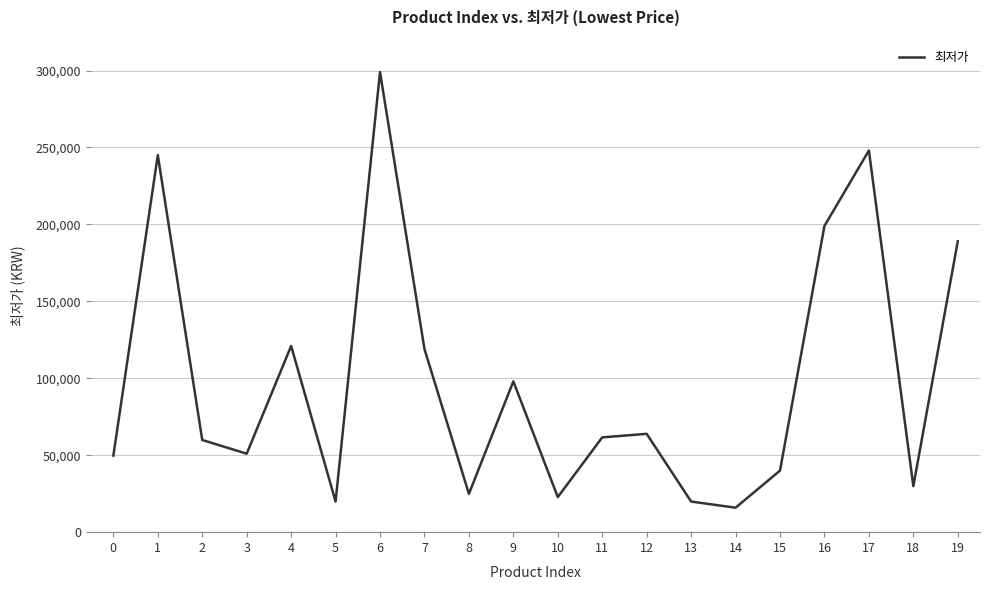

What is the average value?

98873